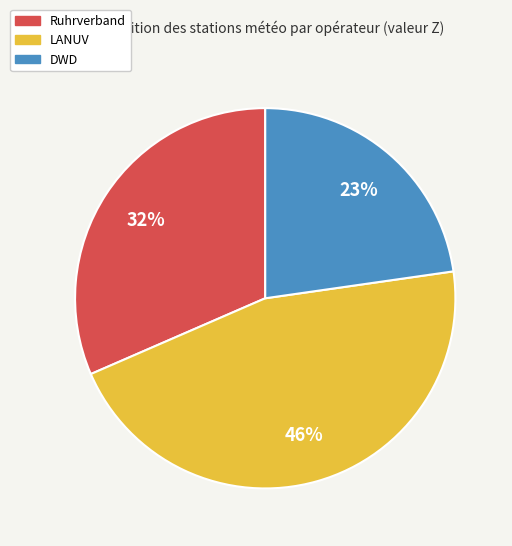

Is there any slice that represents more than half of the pie?

No